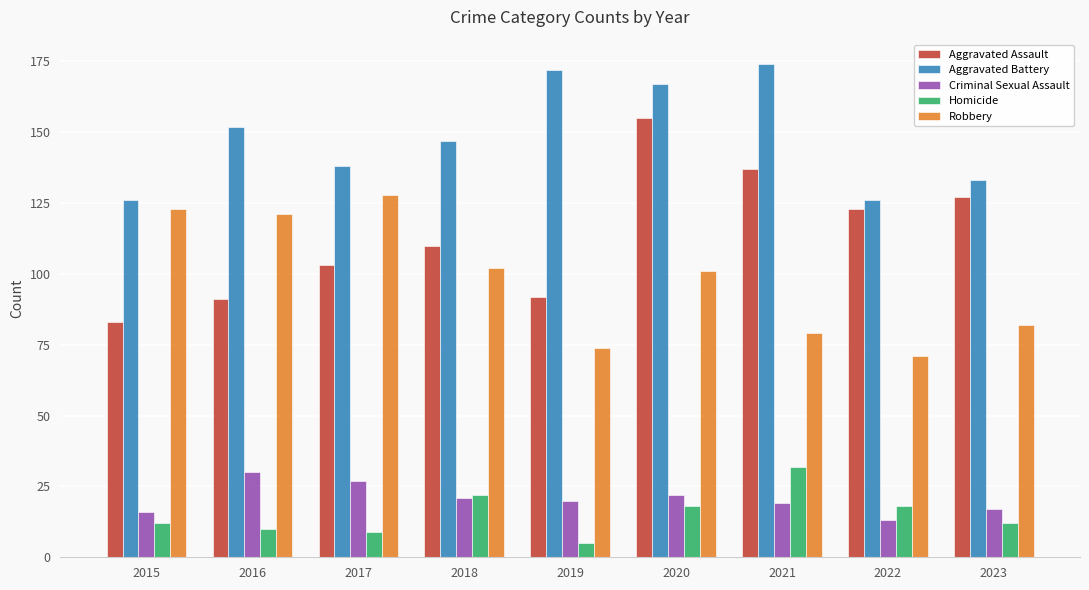

What is the value of the Homicide bar at the 2nd from the left?

10